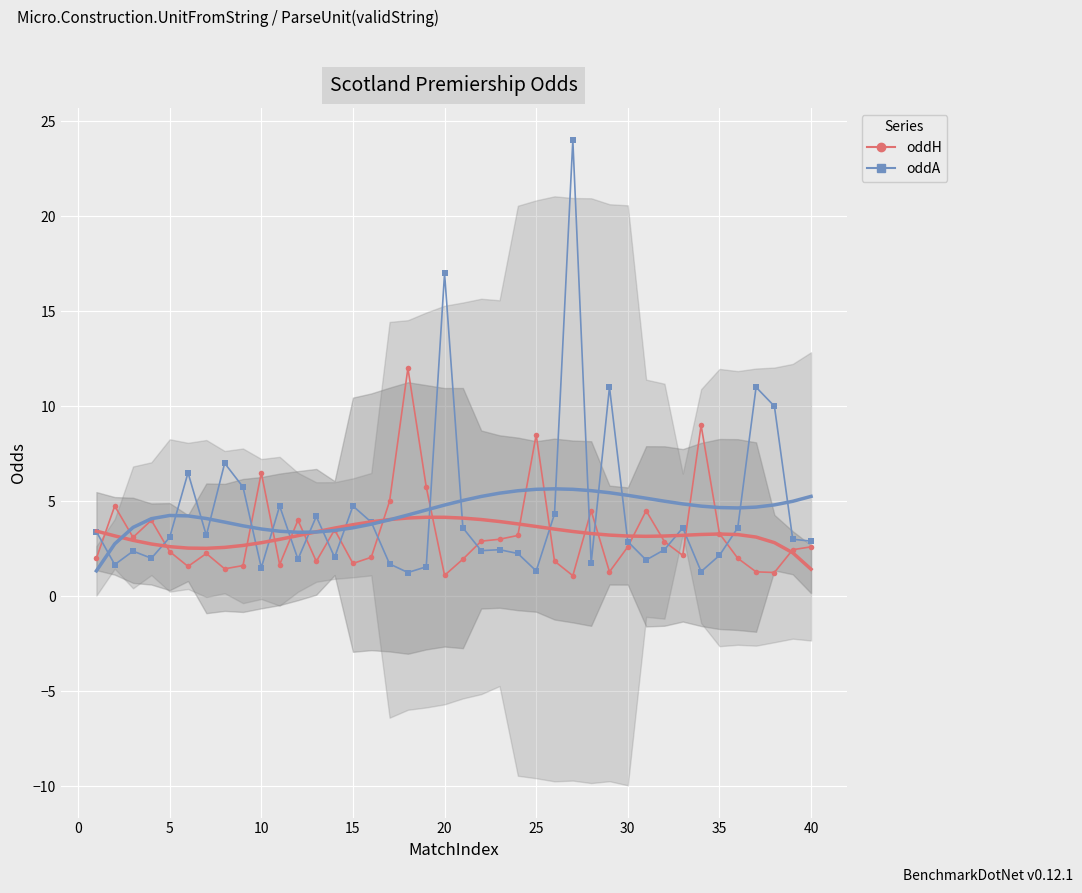

What are all the series names shown in the legend?

oddH, oddA